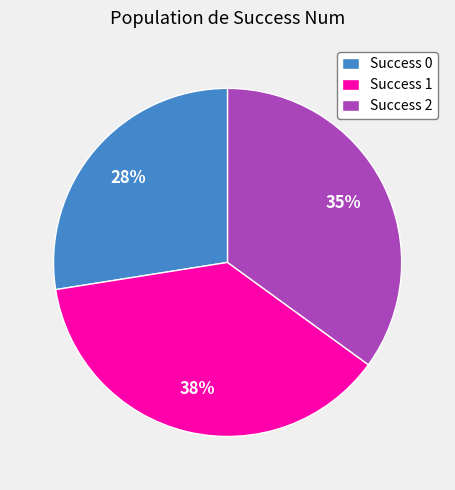

Do Success 0 and Success 1 together represent more than half of the pie?

Yes